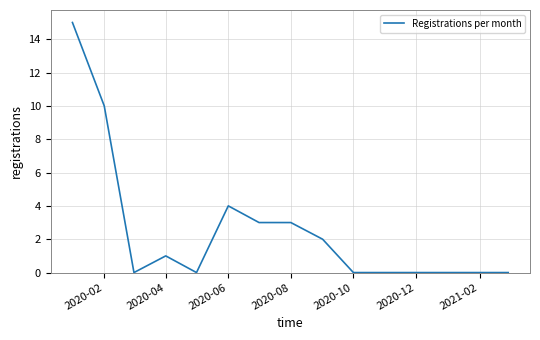

What is the difference between the maximum and minimum values?

15